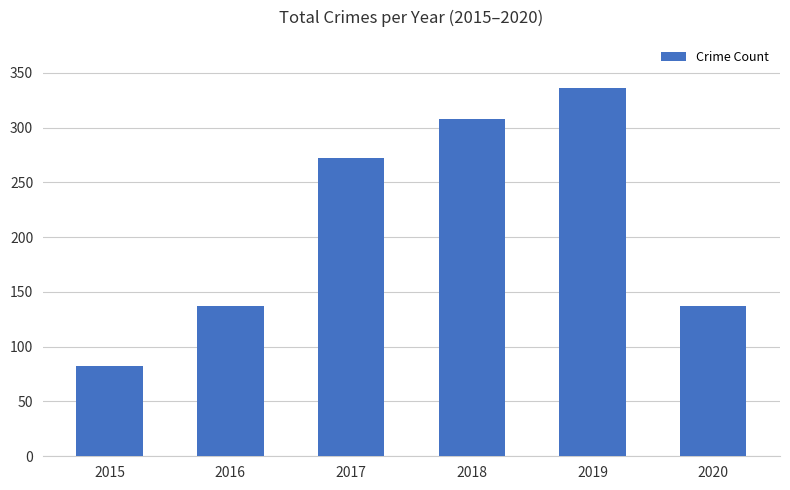

Reading right to left, list all the values displayed in this chart.

137	336	308	272	137	82